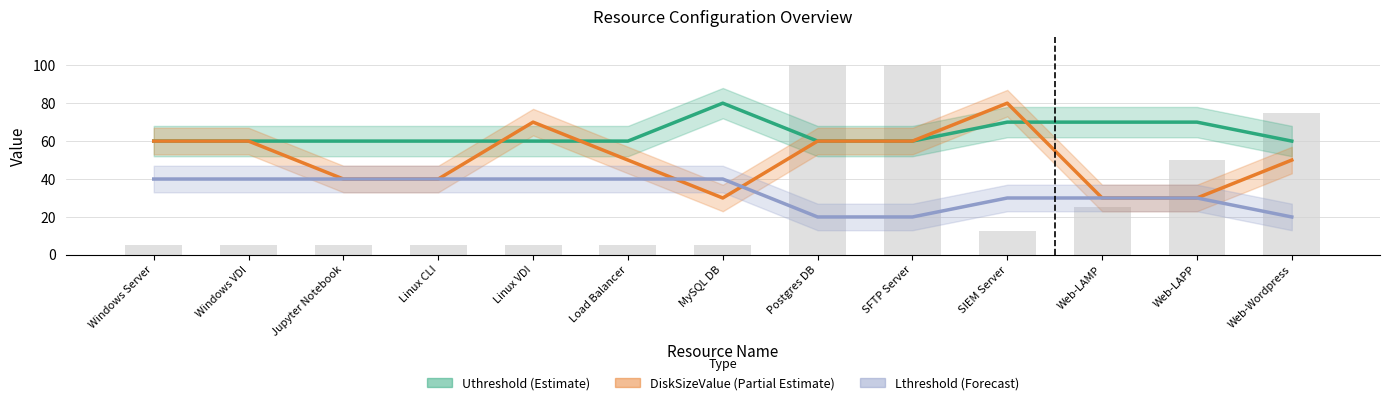

Rank the series by their maximum value, from lowest to highest.

Lthreshold (Forecast), Uthreshold (Estimate), DiskSizeValue (Partial Estimate)